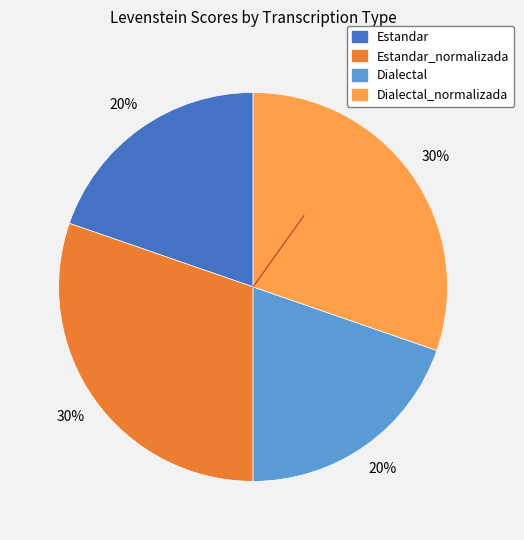

To the nearest percent, what is the average slice percentage?

25%